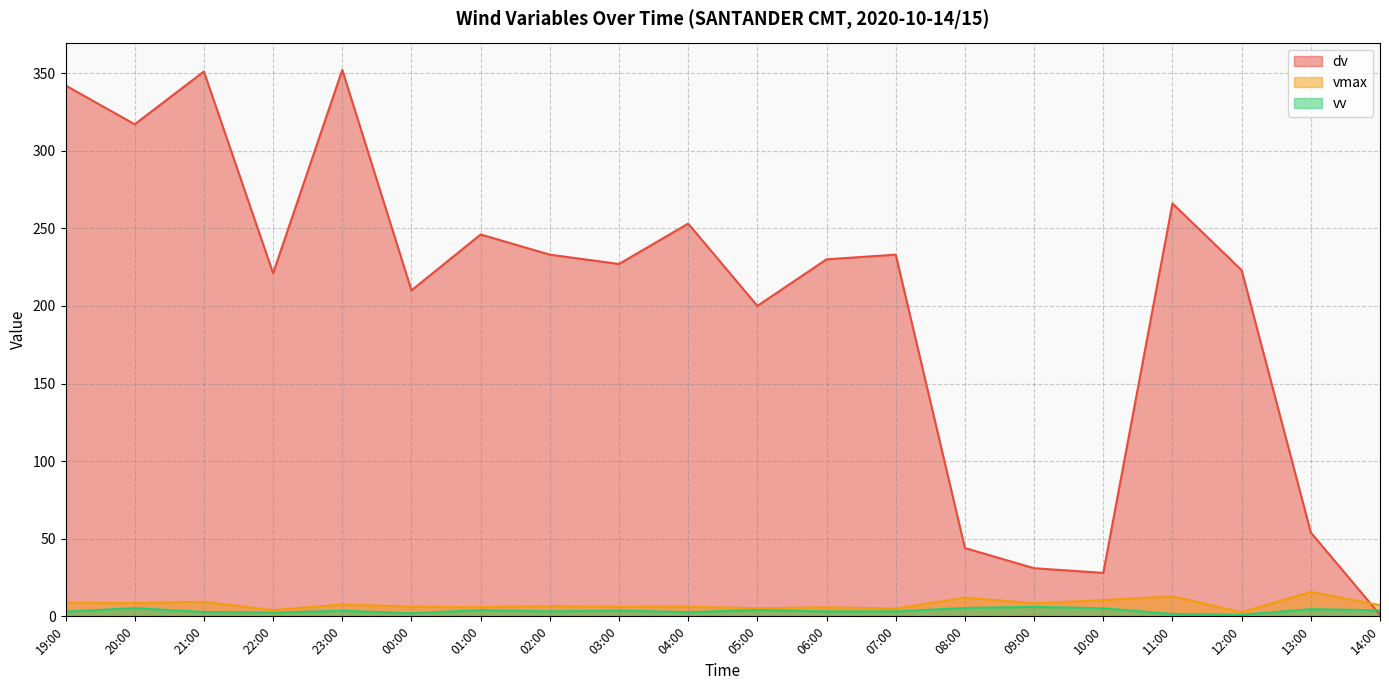

Read the dv value at 05:00.

200.0